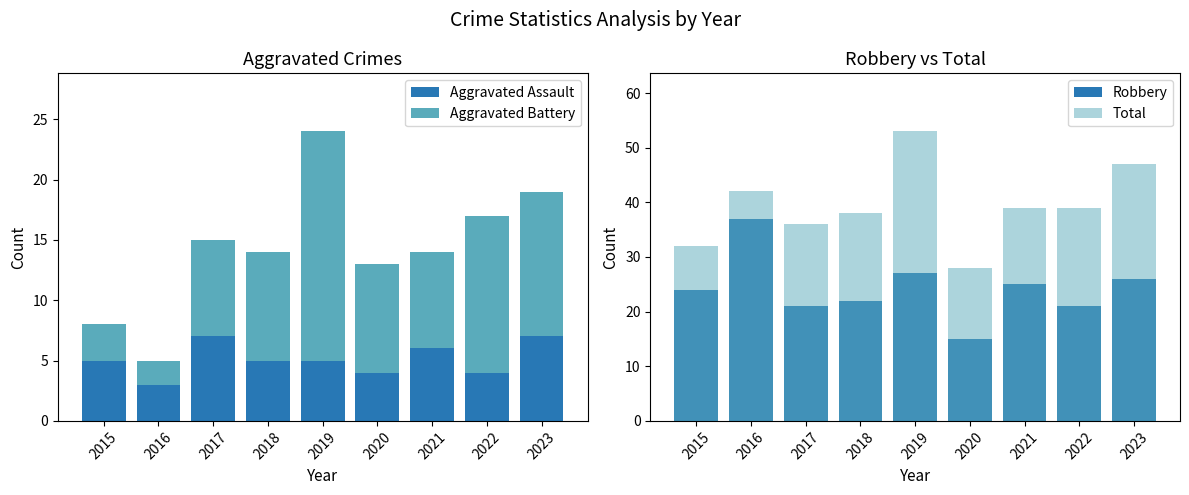

Reading right to left, extract all data points from this chart.

Aggravated Assault: 2023=7	2022=4	2021=6	2020=4	2019=5	2018=5	2017=7	2016=3	2015=5
Aggravated Battery: 2023=12	2022=13	2021=8	2020=9	2019=19	2018=9	2017=8	2016=2	2015=3
Robbery: 2023=26	2022=21	2021=25	2020=15	2019=27	2018=22	2017=21	2016=37	2015=24
Total: 2023=47	2022=39	2021=39	2020=28	2019=53	2018=38	2017=36	2016=42	2015=32